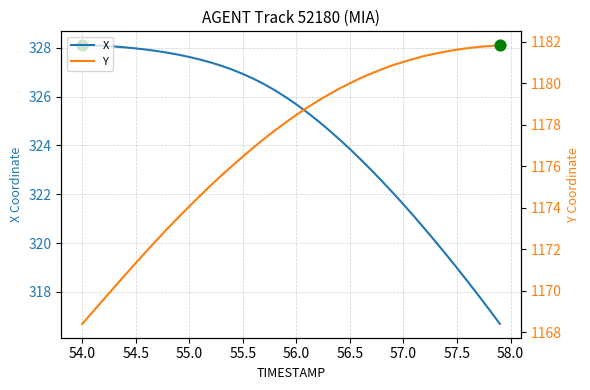

At how many categories does at least one series exceed 538?

40